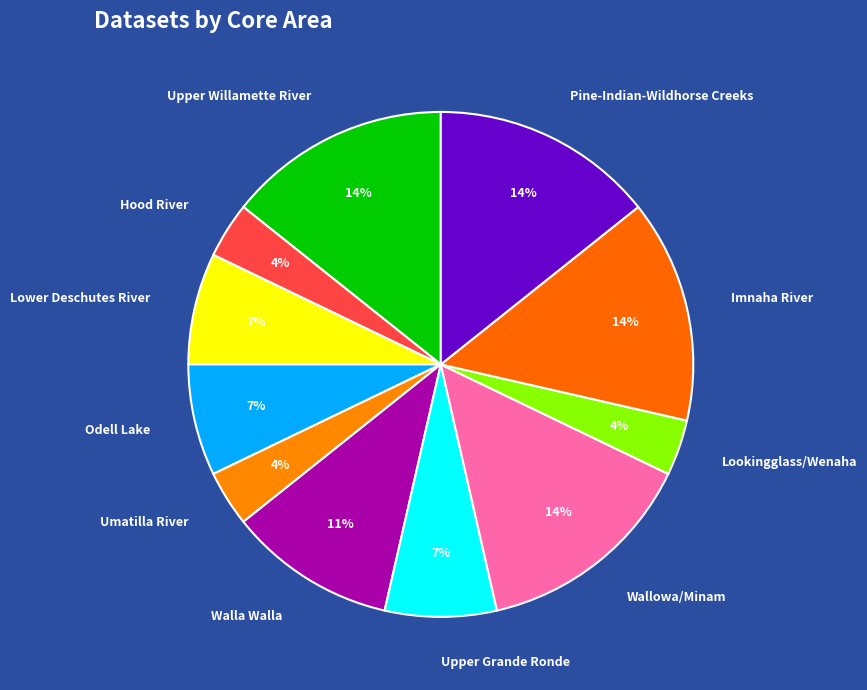

The Lookingglass/Wenaha slice represents 4% of the pie. True or false?

True